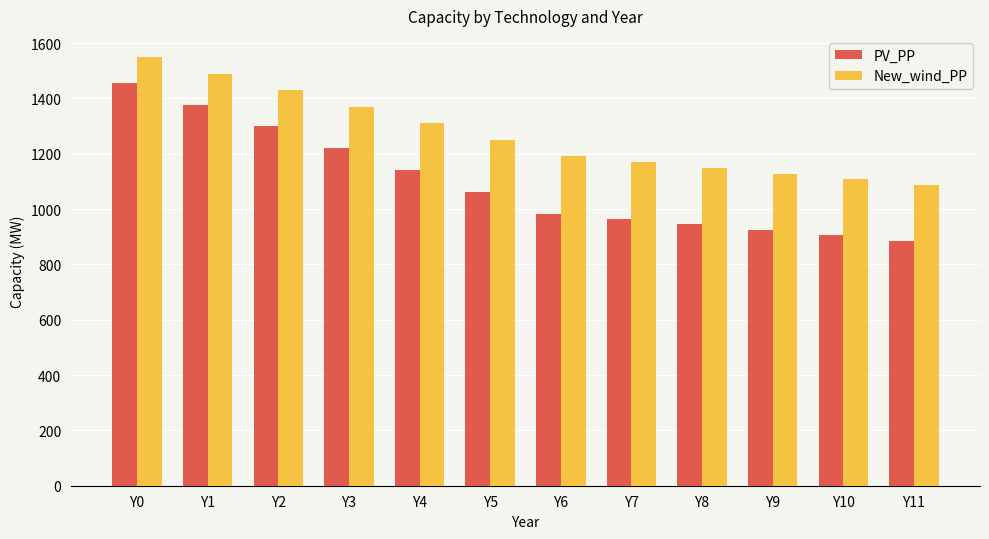

Rank the series by their average value, from highest to lowest.

New_wind_PP, PV_PP